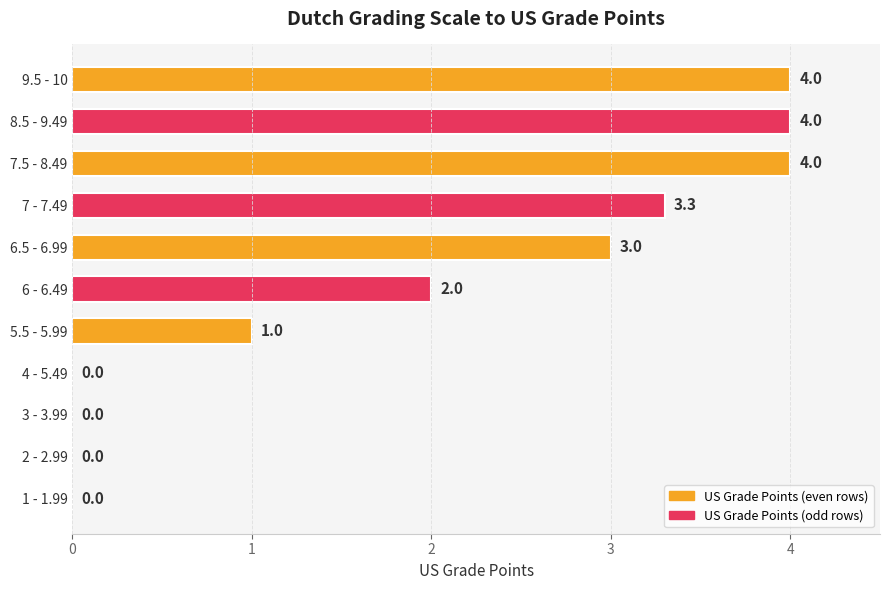

At which label is the value closest to 2?

6 - 6.49